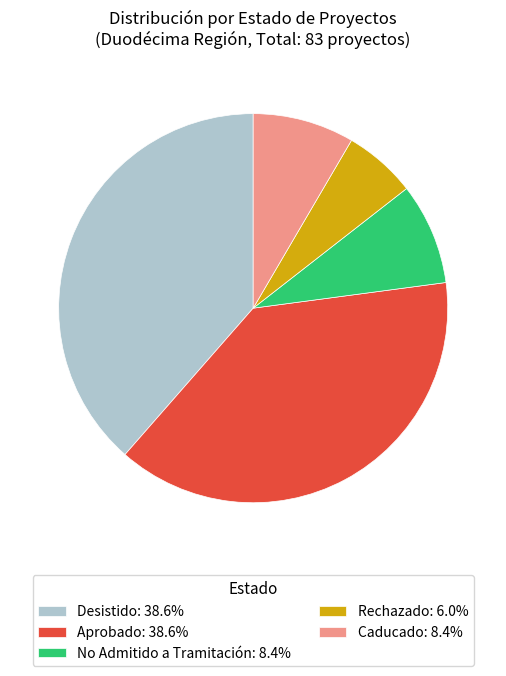

True or false: No Admitido a Tramitación accounts for 1% of the total.

False